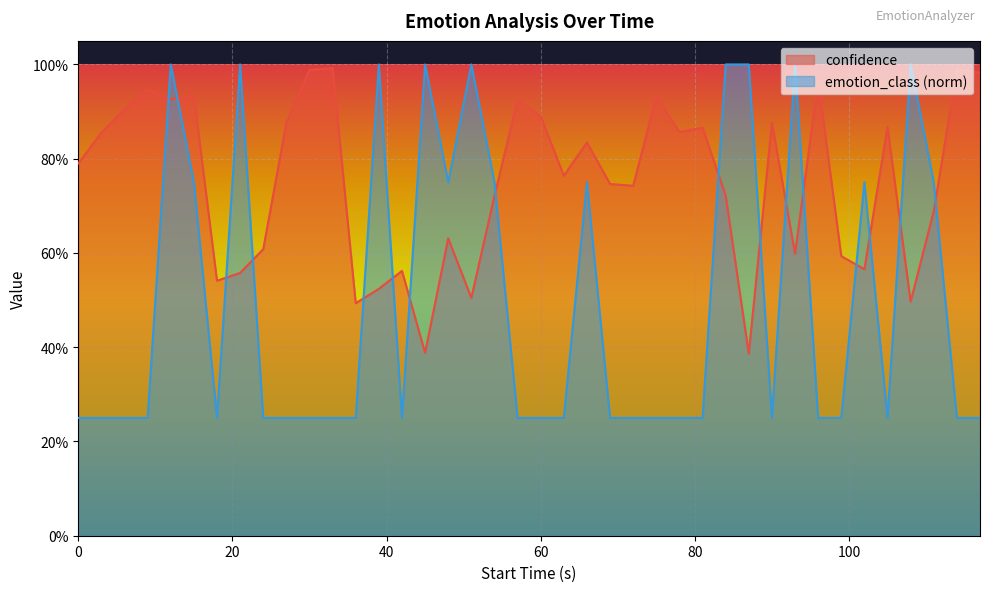

What value does the confidence series have at 3?

0.9